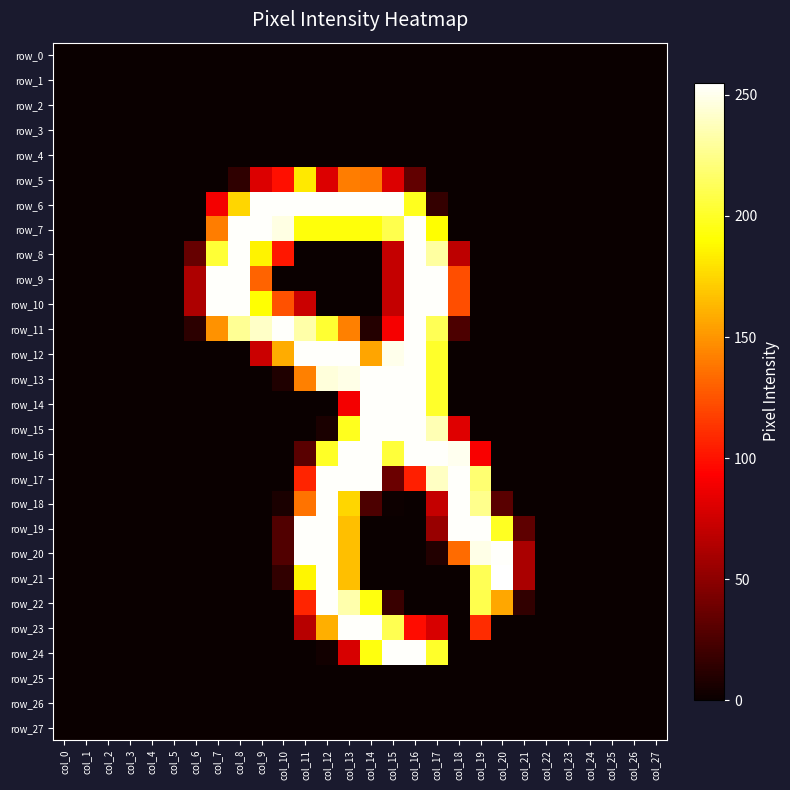

What is the sum of all row_21 values?

1150